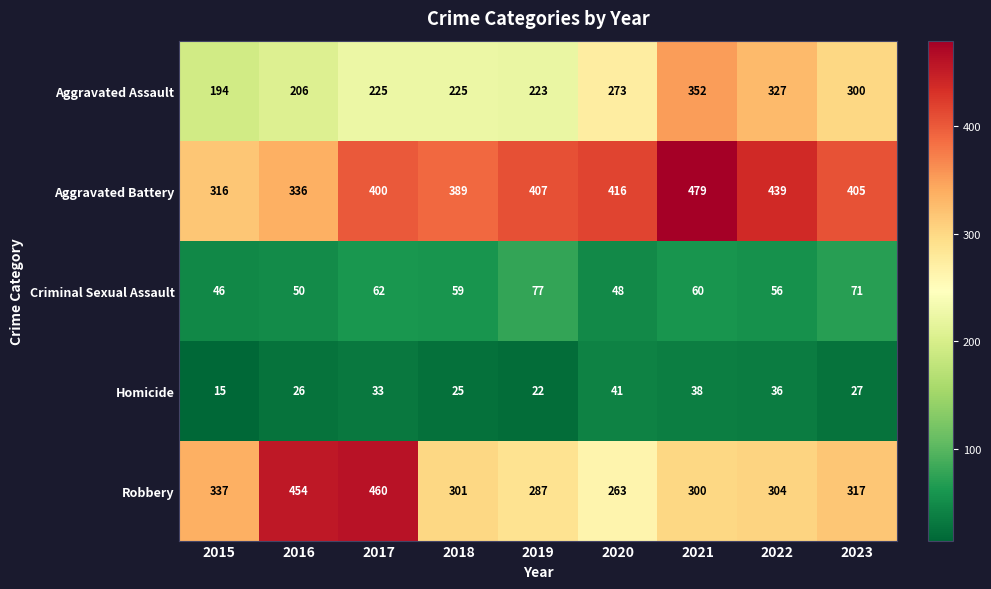

True or false: Homicide has a value of 20 at 2021.

False